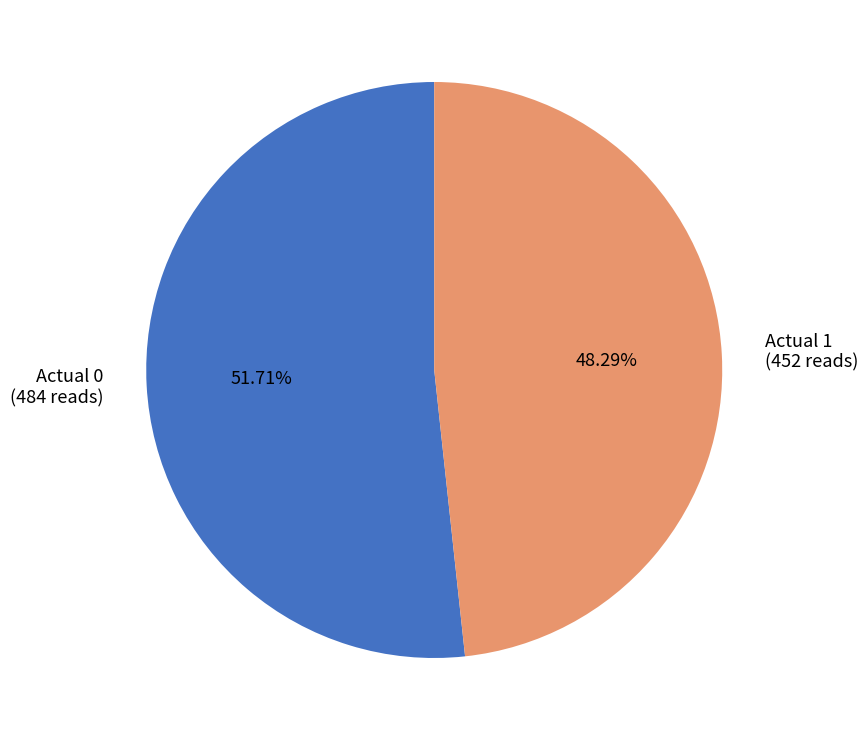

Approximately how many times larger is the value at Actual 1 compared to Actual 0?

0.9